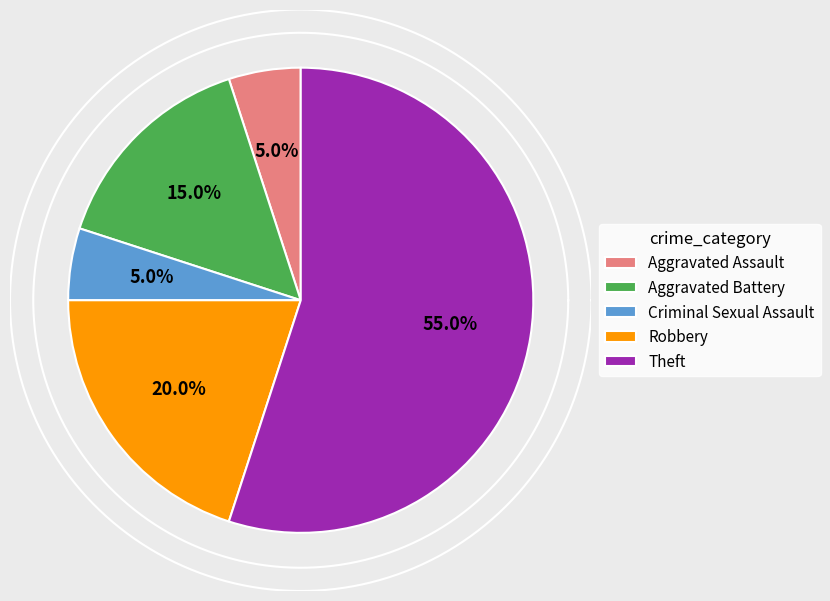

How much of the chart is everything except Criminal Sexual Assault?

95.0%